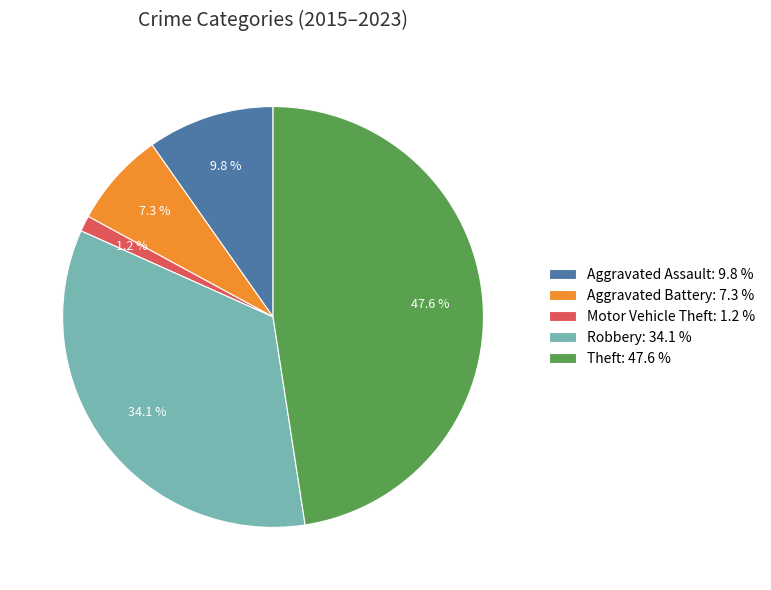

How much of the chart is everything except Aggravated Battery?

92.7%